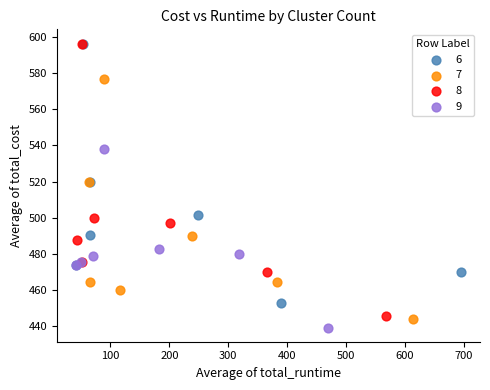

Which series has the widest spread of Y values?

8